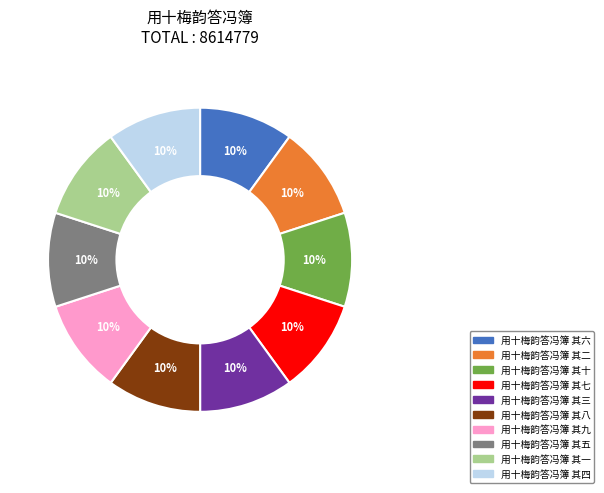

Is 用十梅韵答冯簿 其四 the majority of the pie?

No